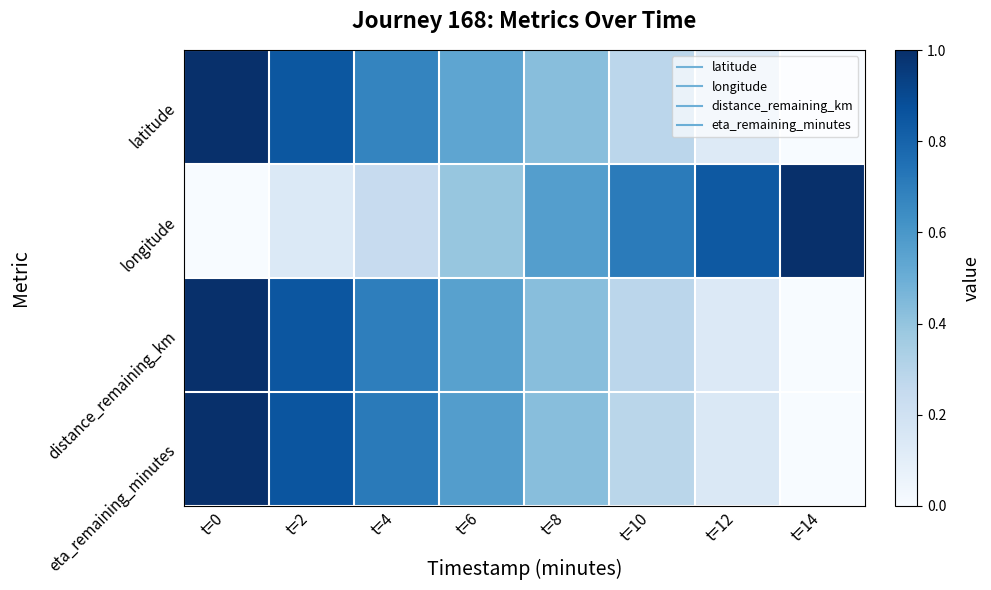

Reading left to right, extract all data points from this chart.

latitude: t=0=1.0	t=2=0.9	t=4=0.7	t=6=0.5	t=8=0.4	t=10=0.3	t=12=0.1	t=14=0.0
longitude: t=0=0.0	t=2=0.1	t=4=0.2	t=6=0.4	t=8=0.6	t=10=0.7	t=12=0.8	t=14=1.0
distance_remaining_km: t=0=1.0	t=2=0.9	t=4=0.7	t=6=0.6	t=8=0.4	t=10=0.3	t=12=0.1	t=14=0.0
eta_remaining_minutes: t=0=1.0	t=2=0.9	t=4=0.7	t=6=0.6	t=8=0.4	t=10=0.3	t=12=0.1	t=14=0.0